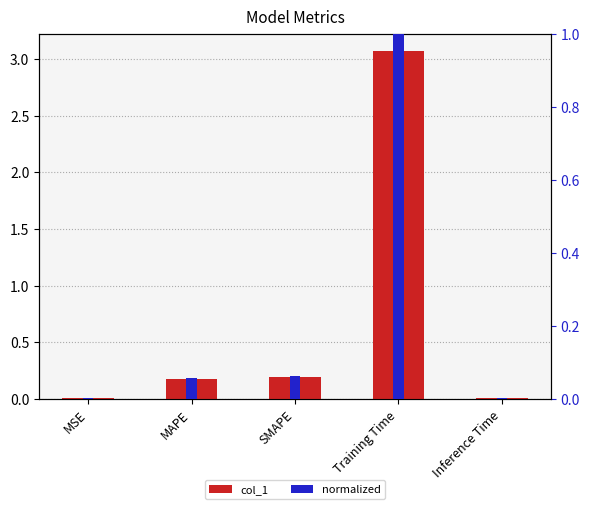

Which series has the widest spread of values?

col_1